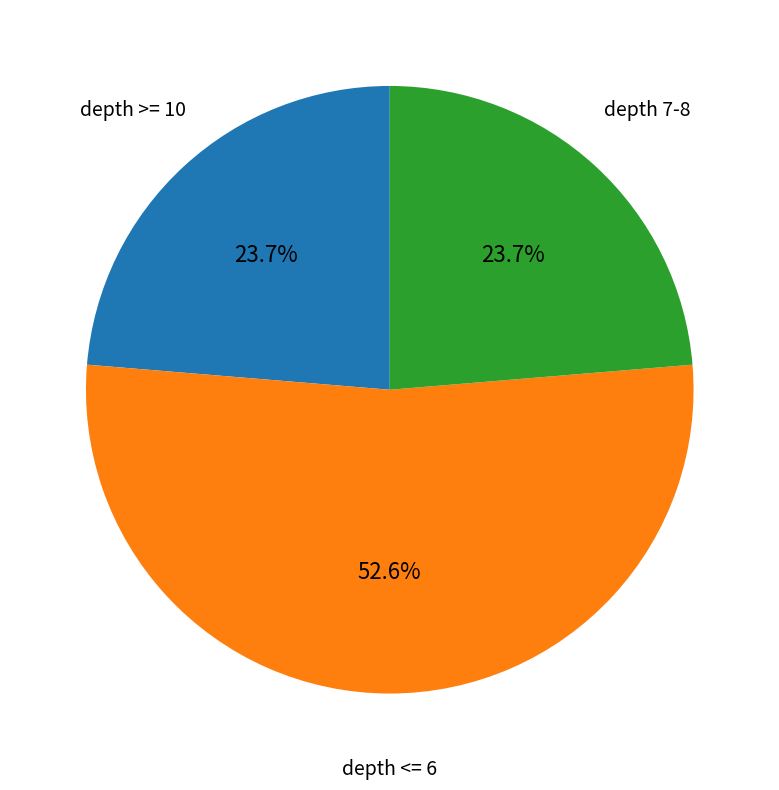

To the nearest percent, what is the average slice percentage?

33%